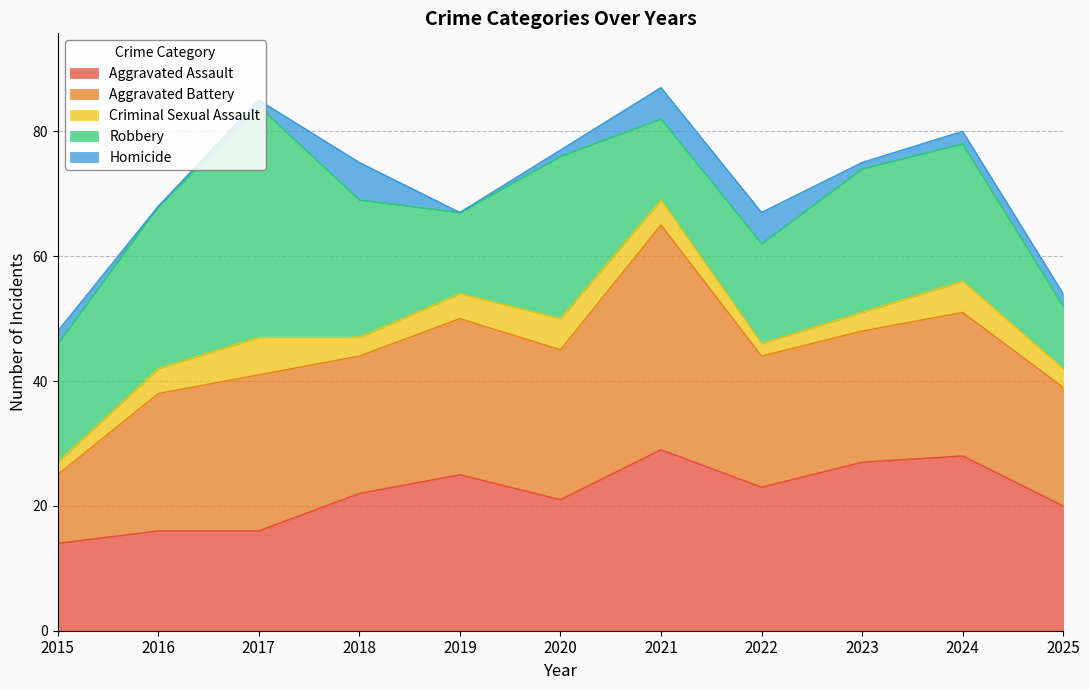

List the labels in order of Criminal Sexual Assault value, smallest first.

2015, 2022, 2018, 2023, 2025, 2016, 2019, 2021, 2020, 2024, 2017